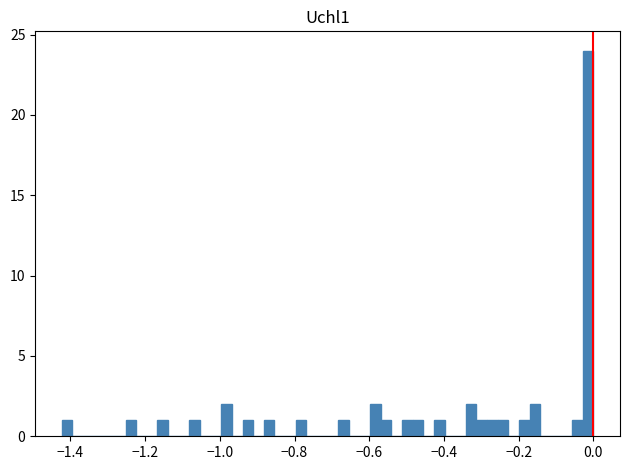

Read against the x-axis, roughly where is the centre of the tallest bar?

-0.02